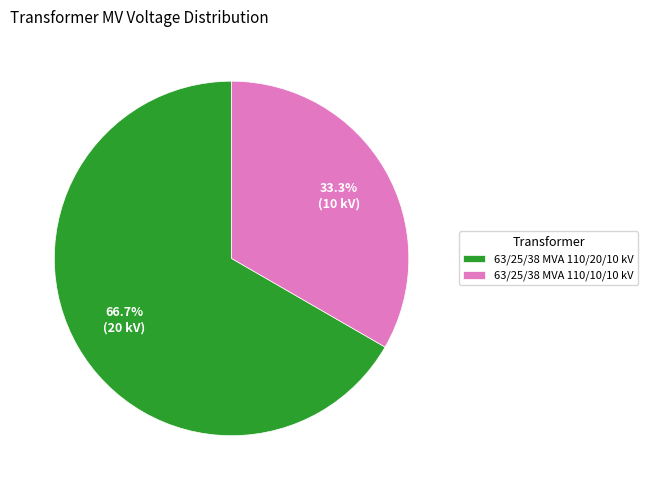

Does any single category account for the majority?

Yes